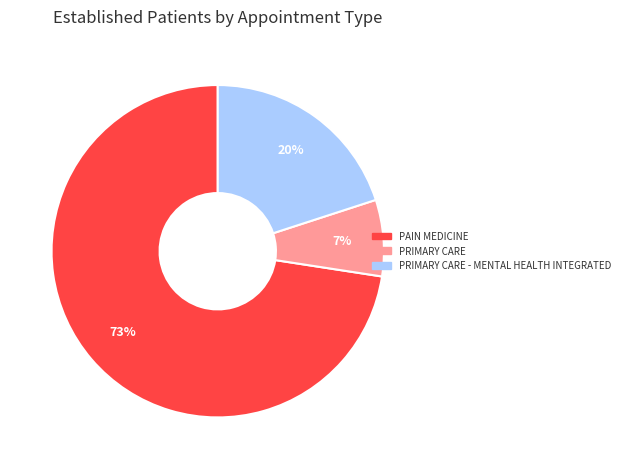

How many slices are in this pie chart?

3